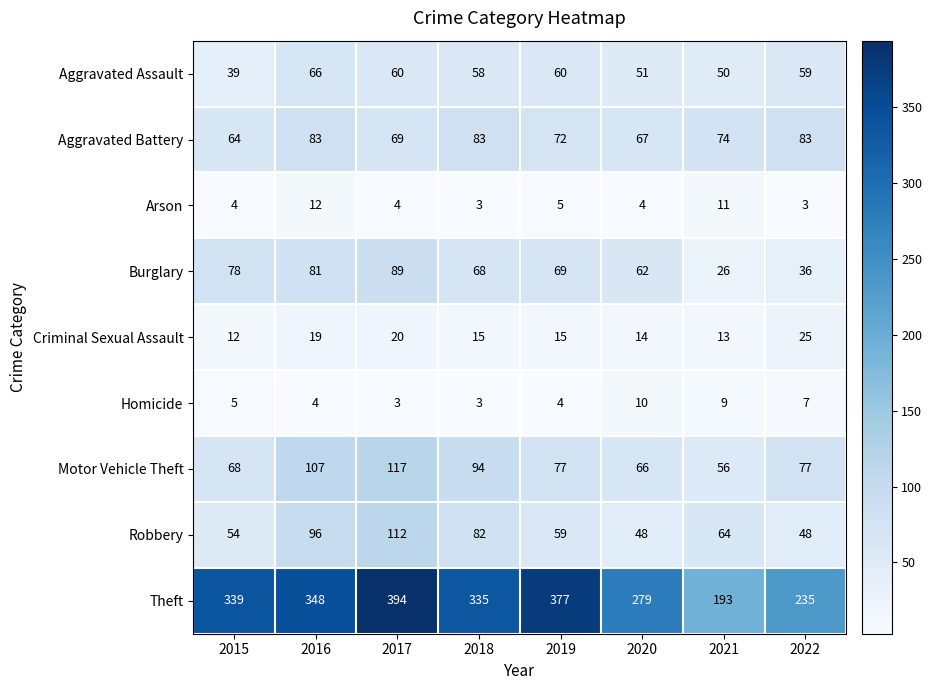

At which label does Criminal Sexual Assault first exceed 15?

2016